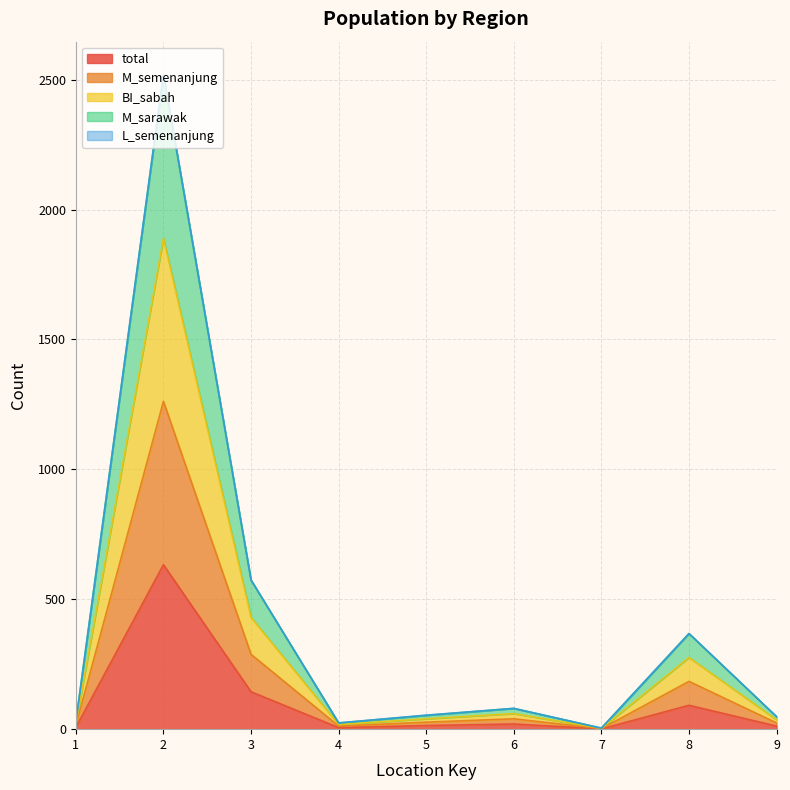

What is the value of the total point at the 1st from the left?

7